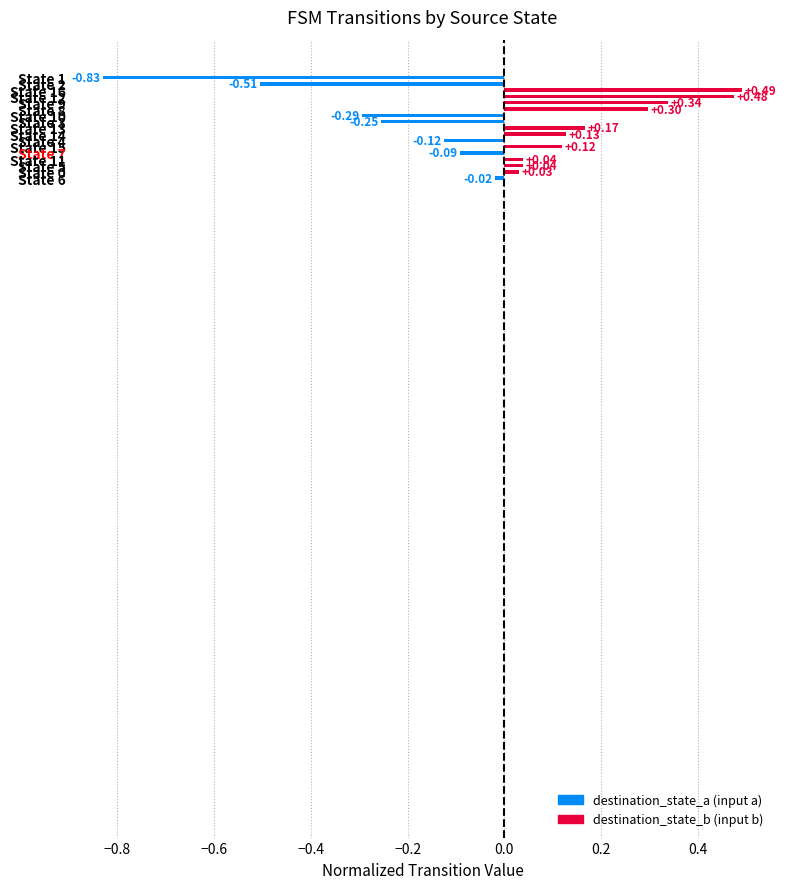

What is the difference between the second highest and second lowest values?

1.0